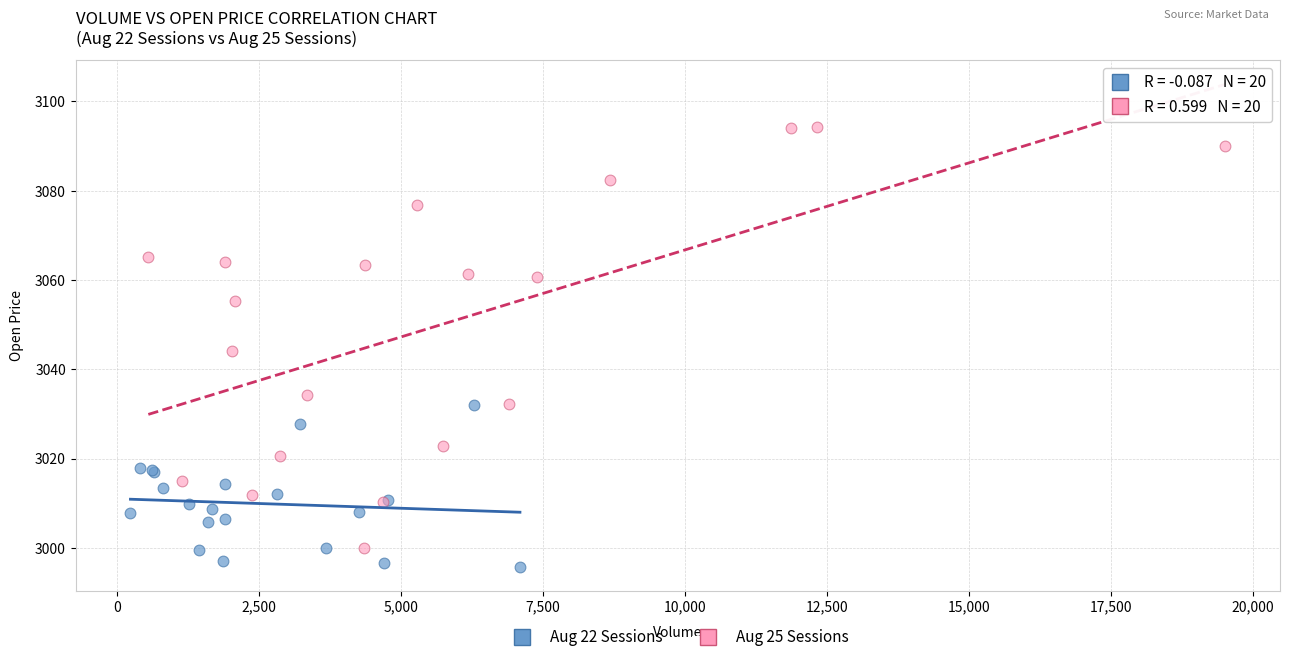

Which series reaches the maximum Y coordinate?

Aug 25 Sessions